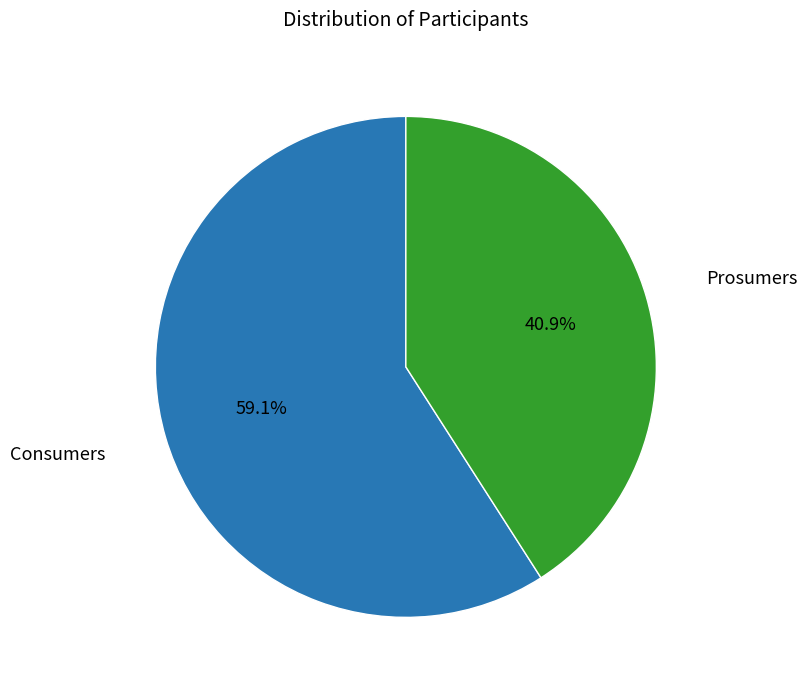

To the nearest percent, what is the difference between the Consumers and Prosumers slice percentages?

18%